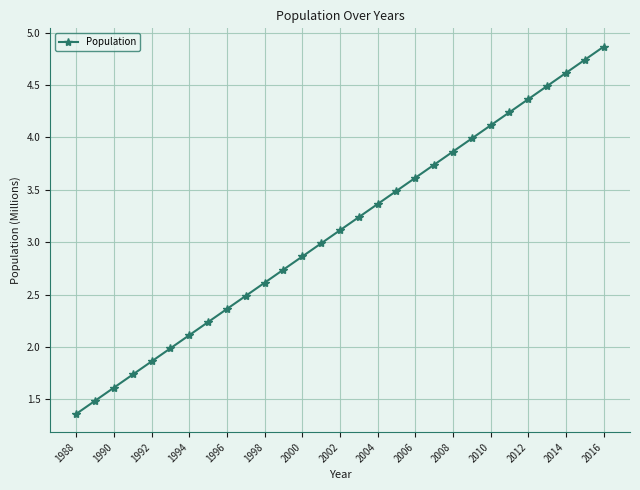

True or false: the data has more than 2 interior local peaks.

False